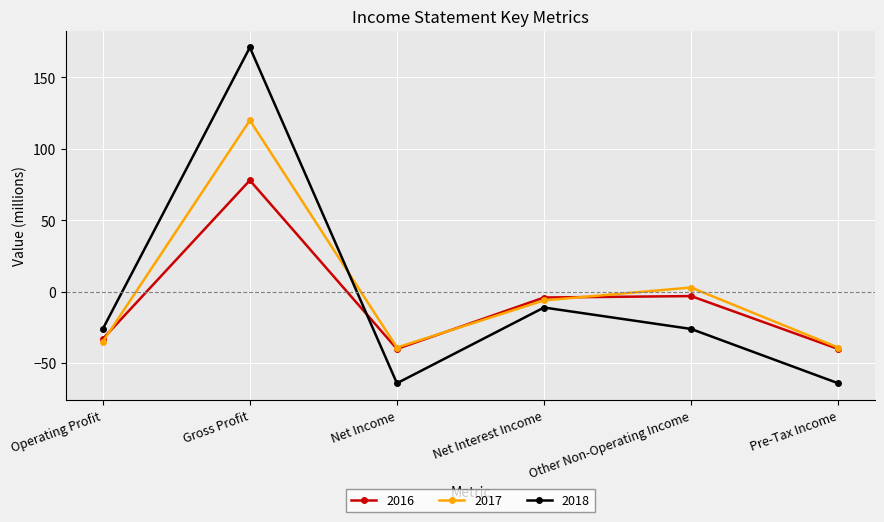

What are all the series names shown in the legend?

2016, 2017, 2018